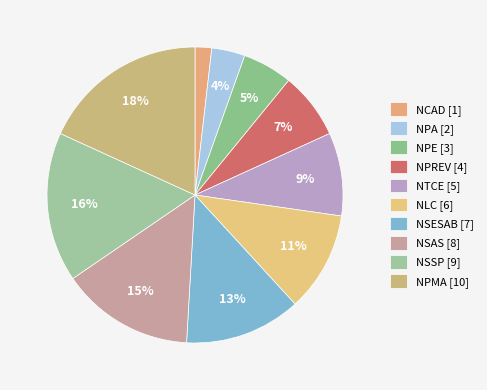

Approximately how many times larger is the value at NLC compared to NTCE?

1.2